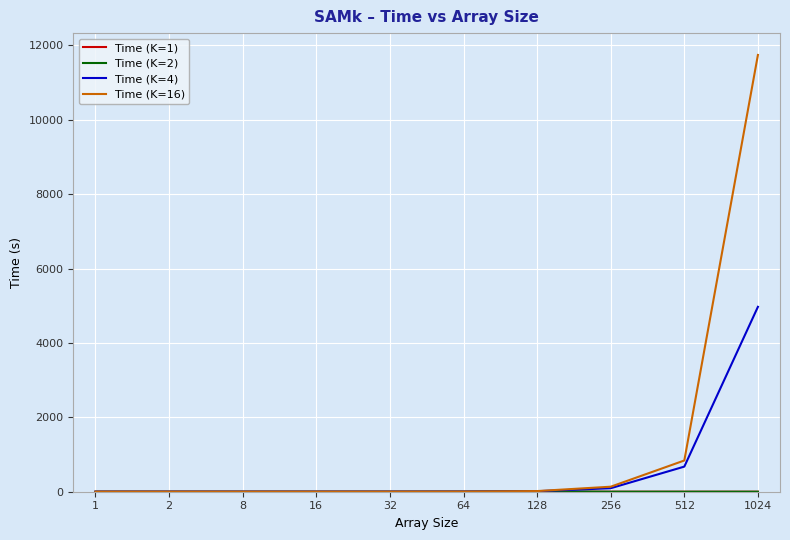

How many values in the Time (K=4) series exceed 1?

5